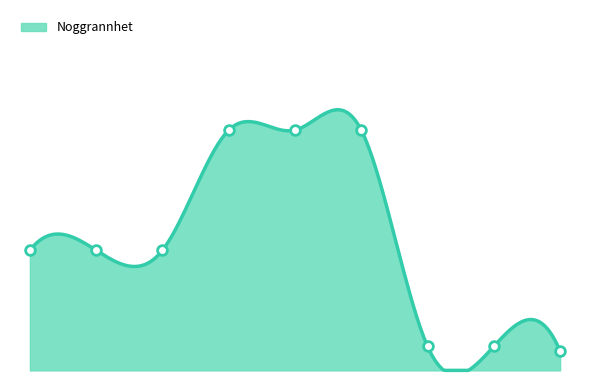

How many lines are shown in the chart?

1